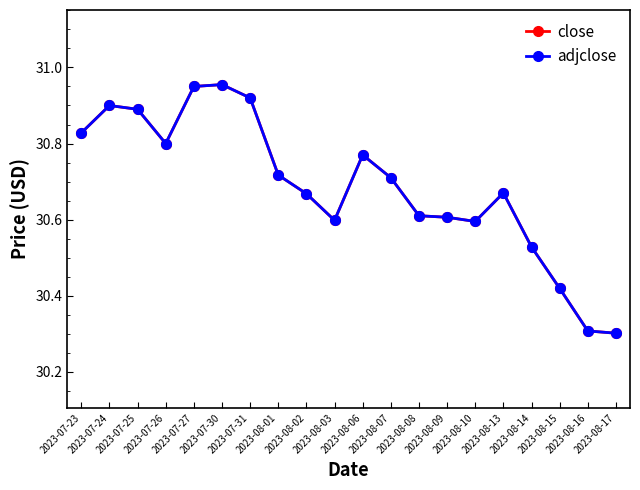

Reading left to right, extract all data points from this chart.

close: 30.8	30.9	30.9	30.8	30.9	31.0	30.9	30.7	30.7	30.6	30.8	30.7	30.6	30.6	30.6	30.7	30.5	30.4	30.3	30.3
adjclose: 30.8	30.9	30.9	30.8	30.9	31.0	30.9	30.7	30.7	30.6	30.8	30.7	30.6	30.6	30.6	30.7	30.5	30.4	30.3	30.3